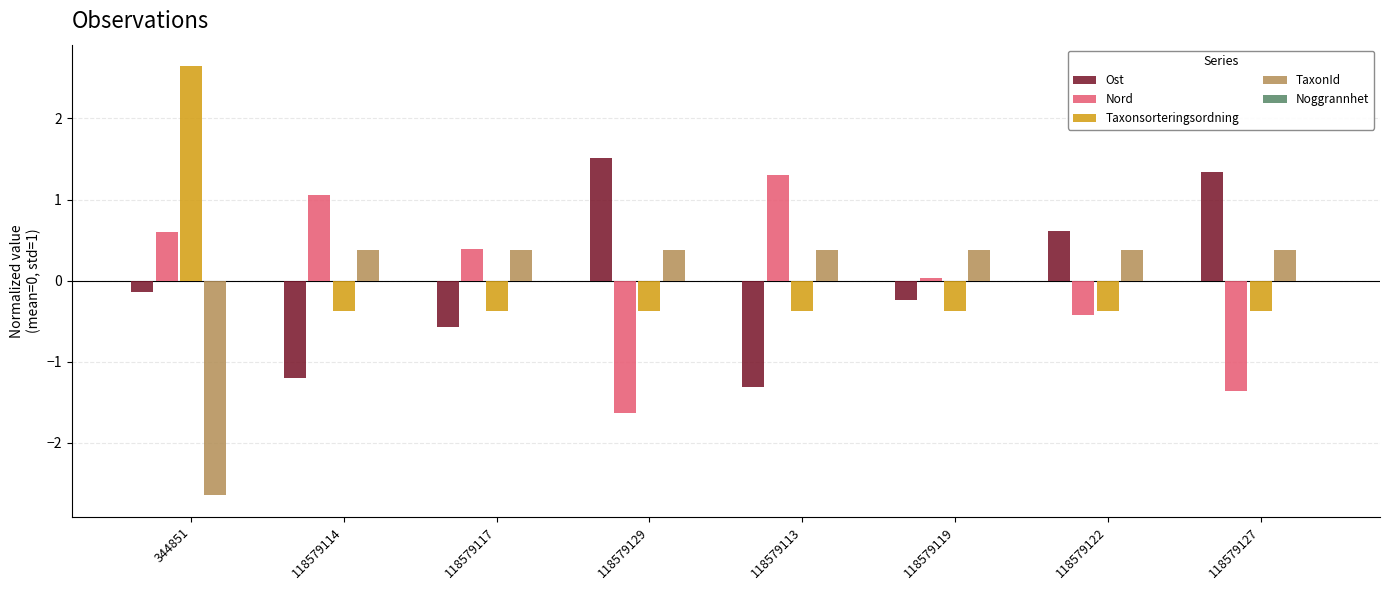

What is the difference between the highest and lowest values at 118579114?

2.3